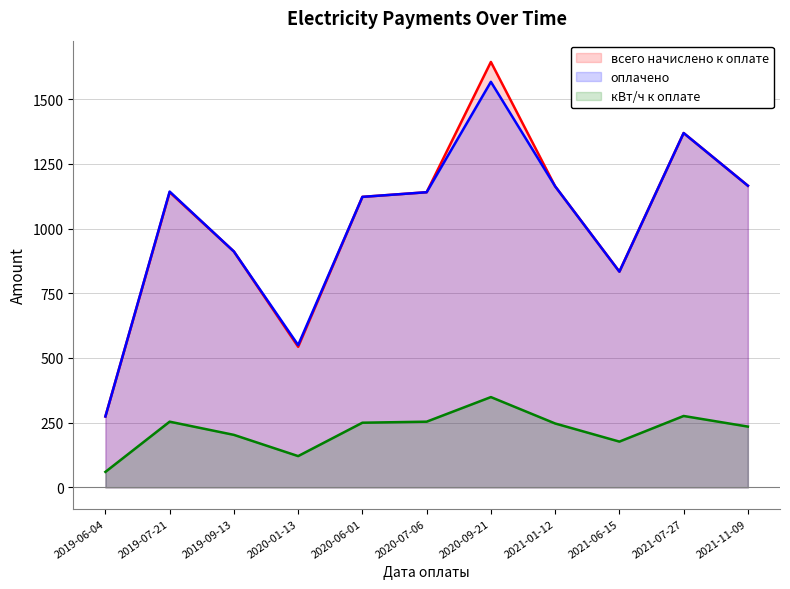

How many interior local peaks does the кВт/ч к оплате series have?

3